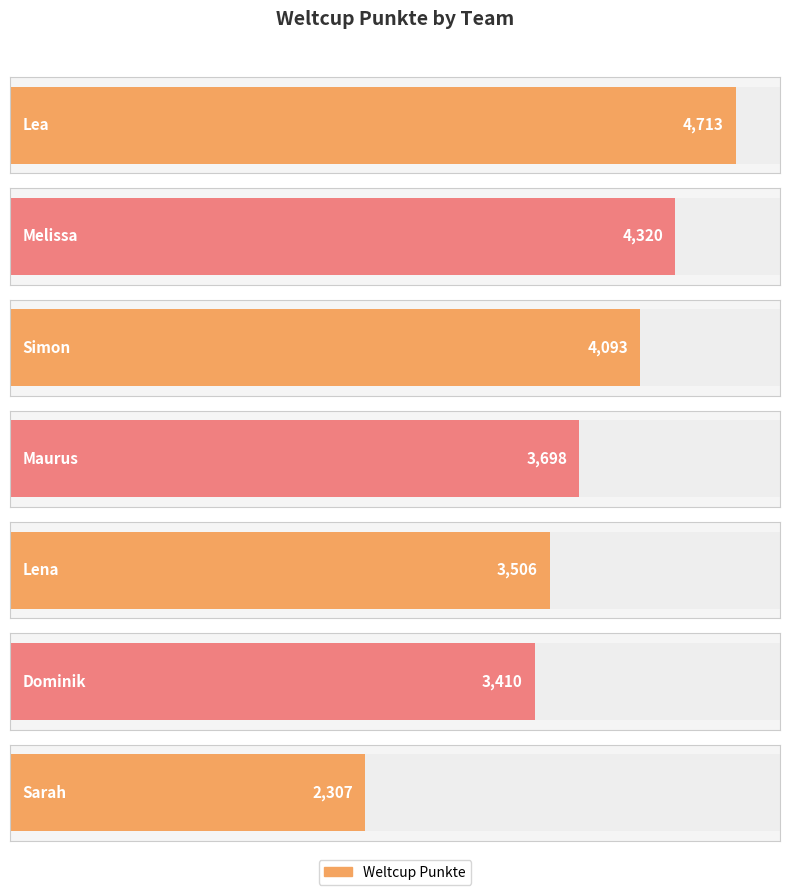

Which label corresponds to the smallest value in the chart?

Sarah